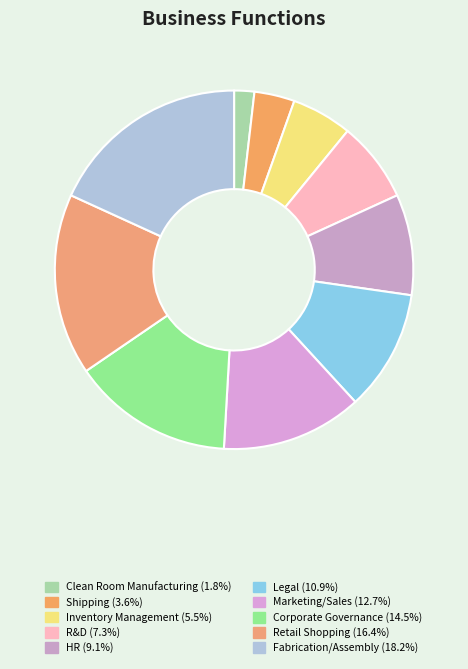

Is it true that Shipping is 1% of the pie?

False